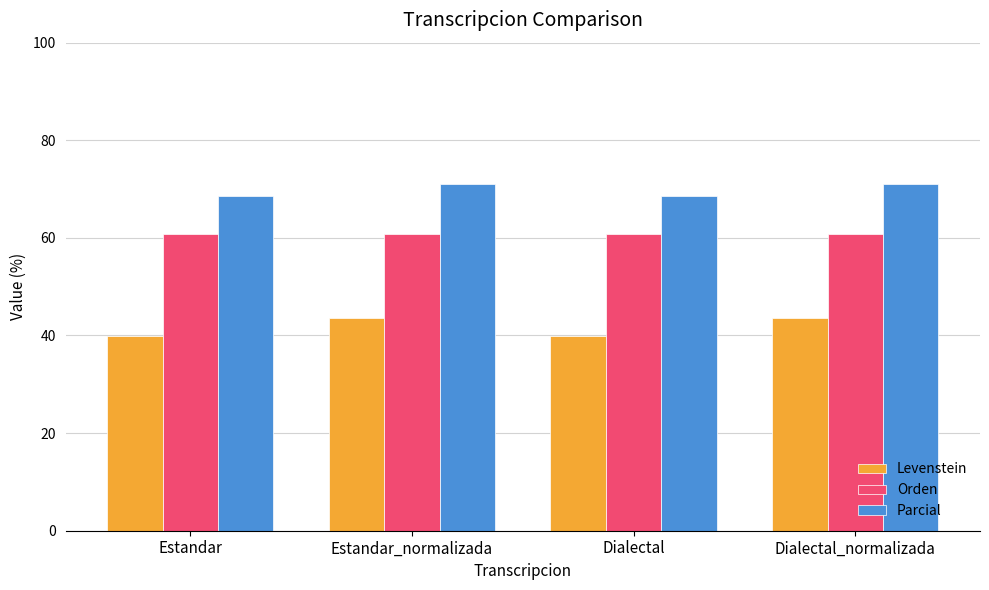

At which label does Levenstein first exceed 43?

Estandar_normalizada